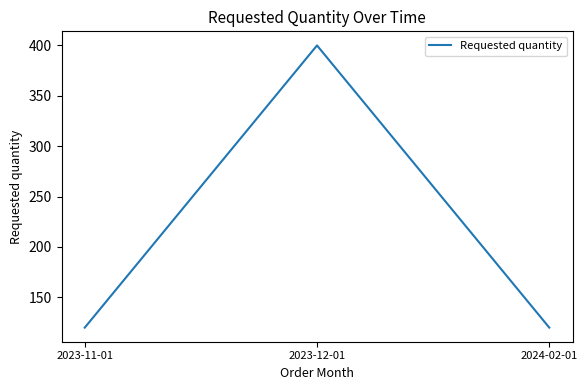

Is it true that the value at 2024-02-01 is 39?

False